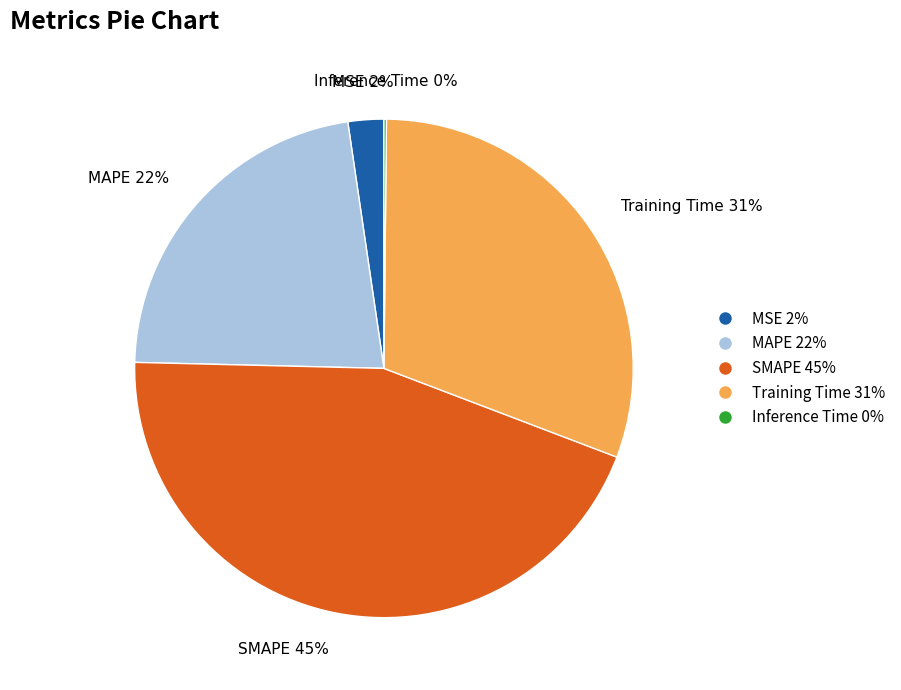

Is there a majority slice in this chart?

No